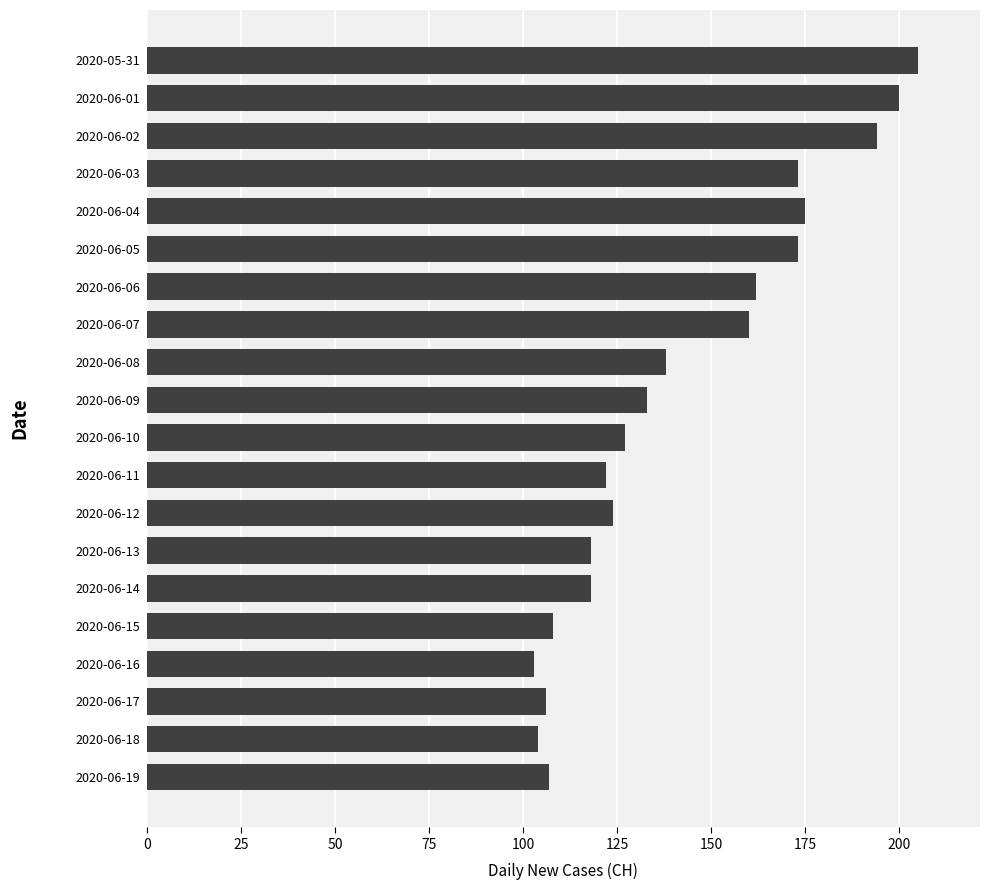

What is the change in value from 2020-06-12 to 2020-06-13?

-6